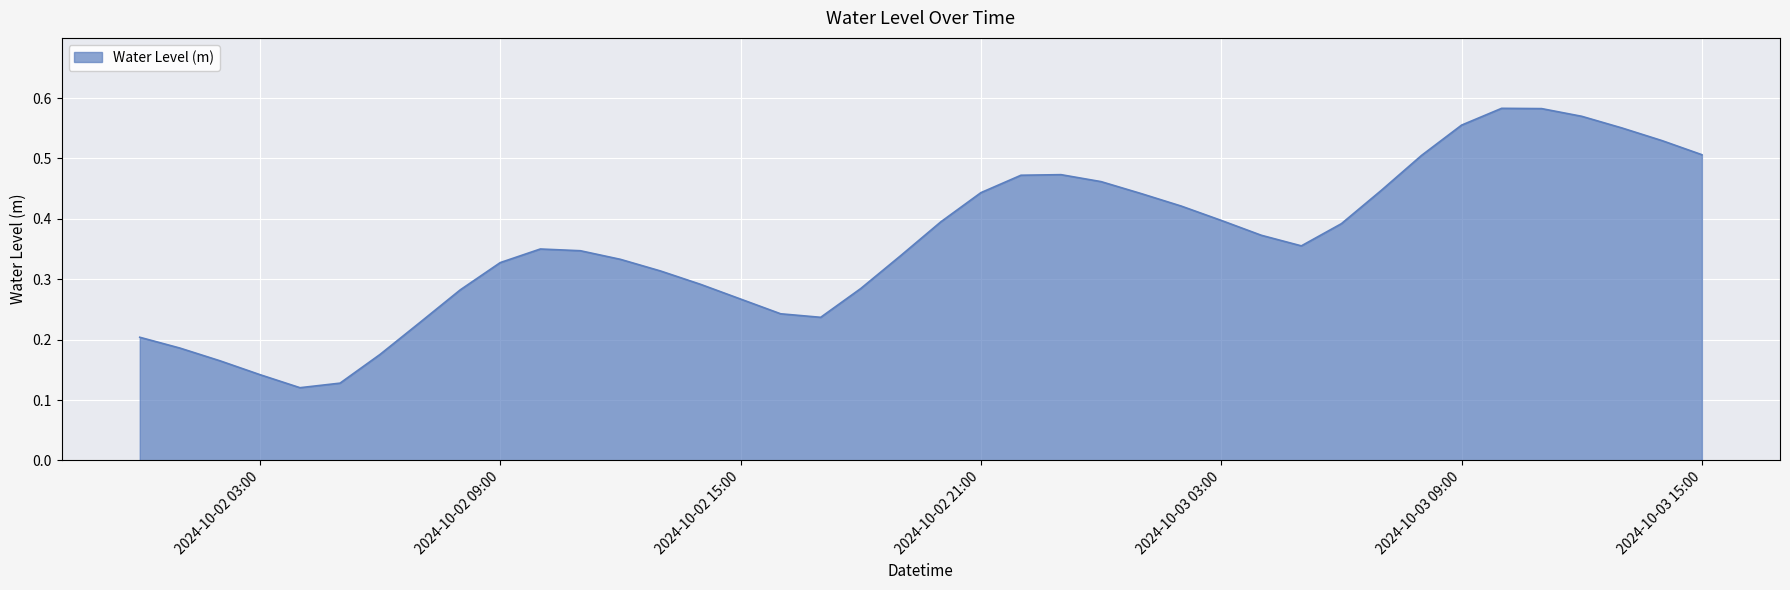

At which label is the value closest to 0?

2024-10-02 04:00:00